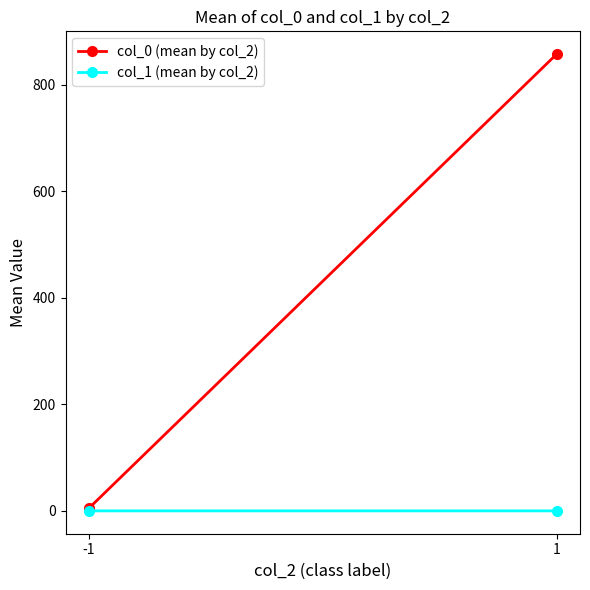

What is the difference between the maximum and minimum values in the col_0 (mean by col_2) series?

852.1